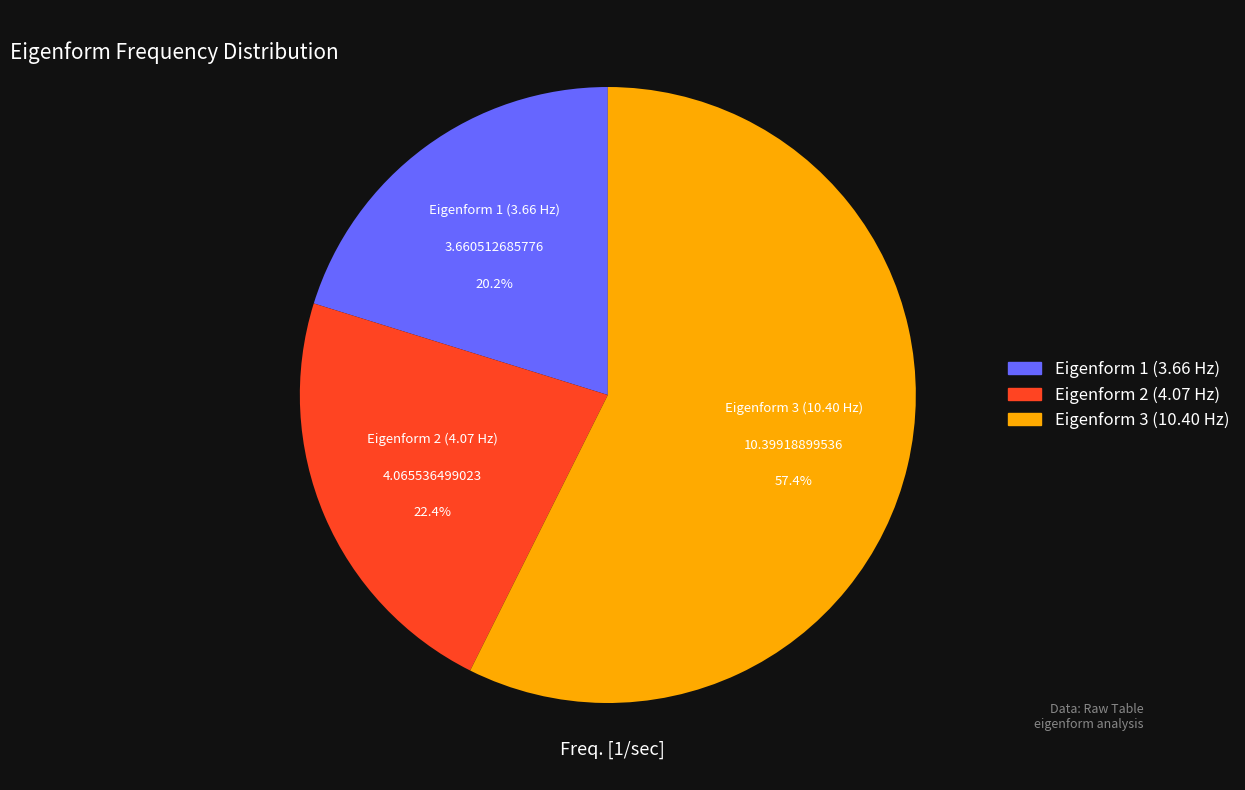

What is the smallest slice in the pie chart?

Eigenform 1 (3.66 Hz)